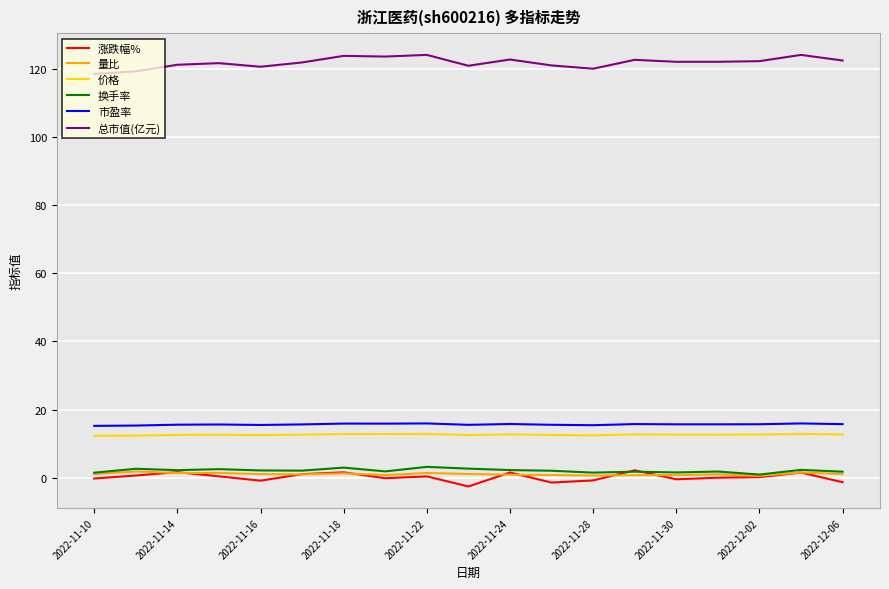

What is the minimum value for 总市值(亿元)?

118.5